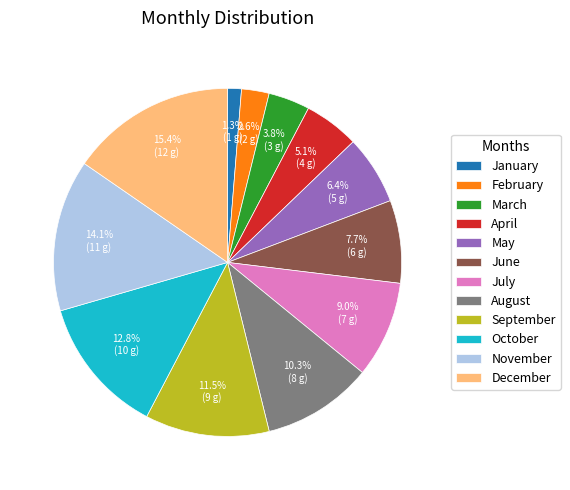

Rank the categories by value from highest to lowest.

December, November, October, September, August, July, June, May, April, March, February, January